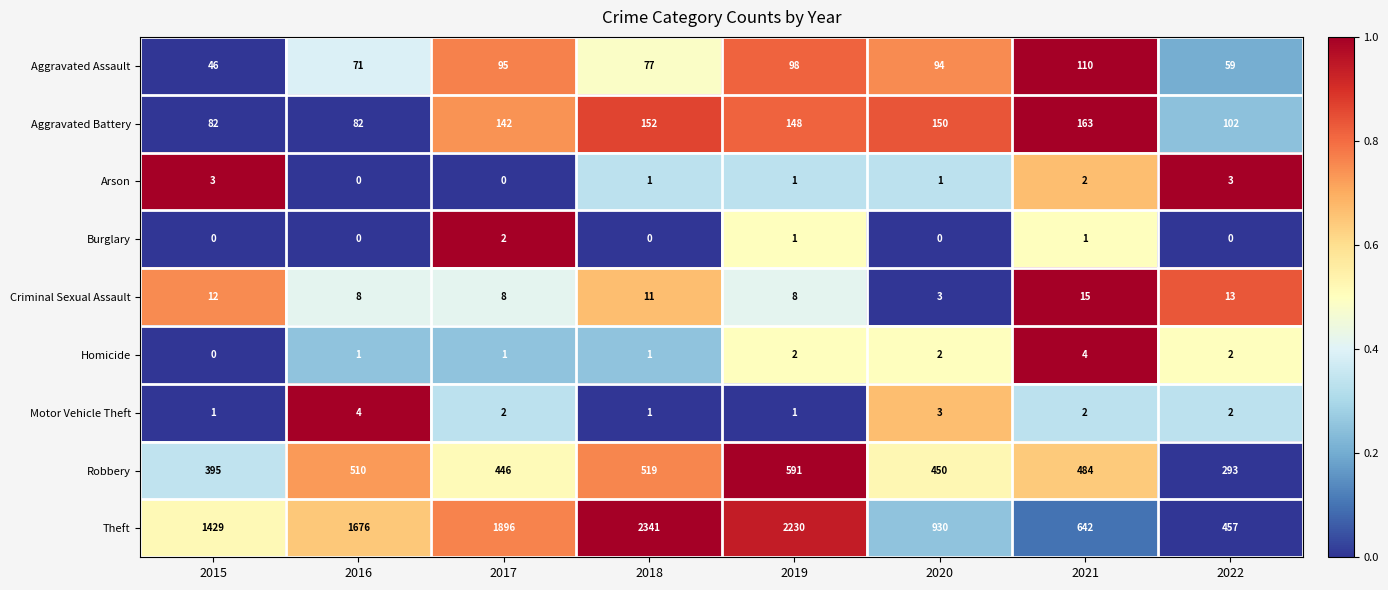

What is the sum of the Theft values at 2018 and 2015?

3770